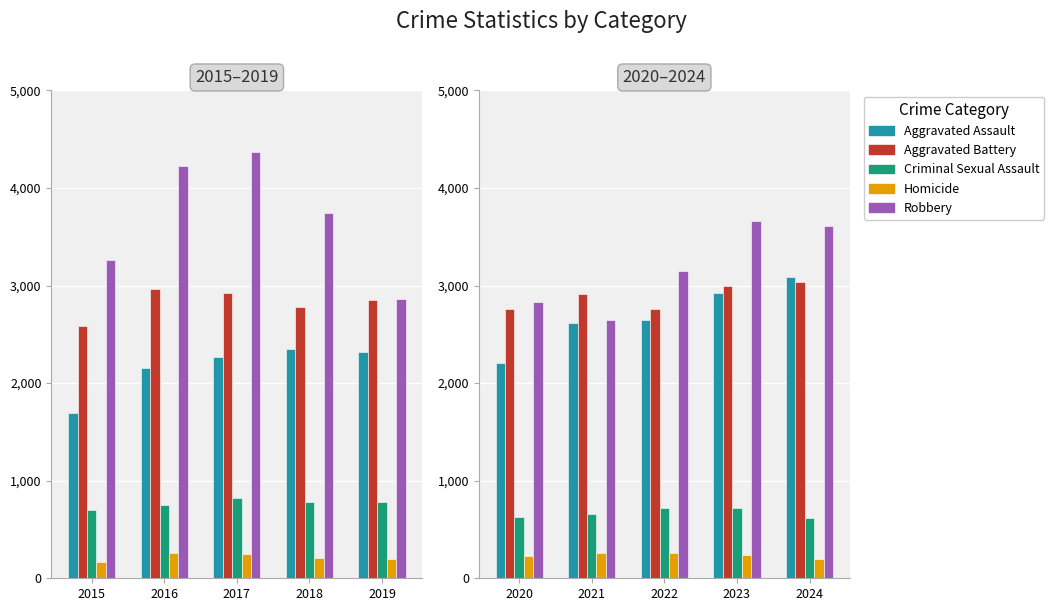

What is the sum of the Aggravated Battery values at 2021 and 2024?

5949